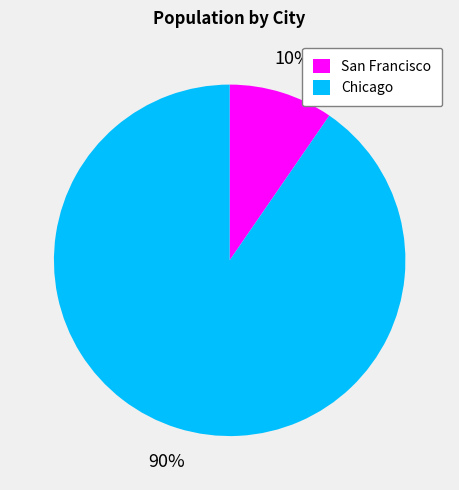

Is it true that Chicago is 20% of the pie?

False